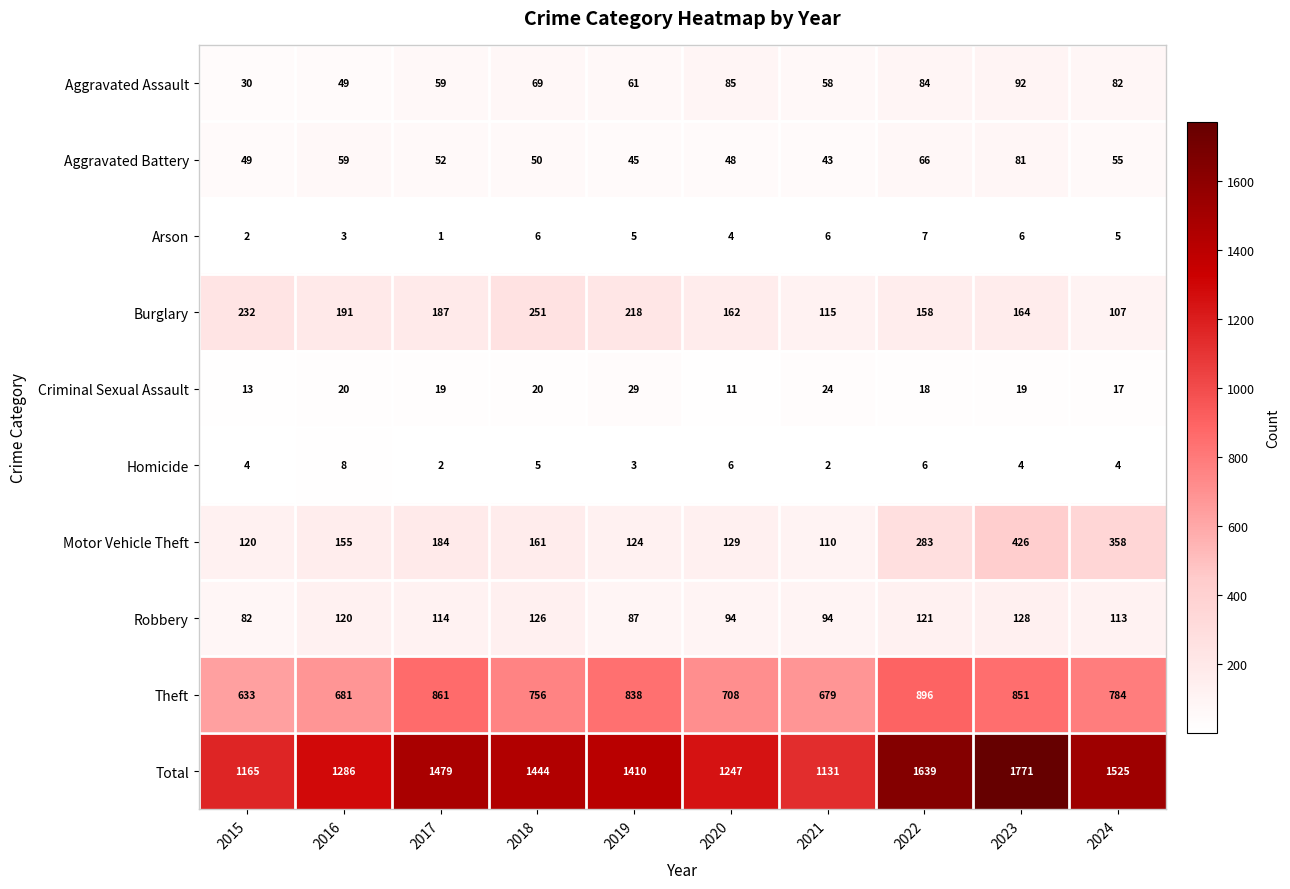

Rank the series by their maximum value, from lowest to highest.

Arson, Homicide, Criminal Sexual Assault, Aggravated Battery, Aggravated Assault, Robbery, Burglary, Motor Vehicle Theft, Theft, Total